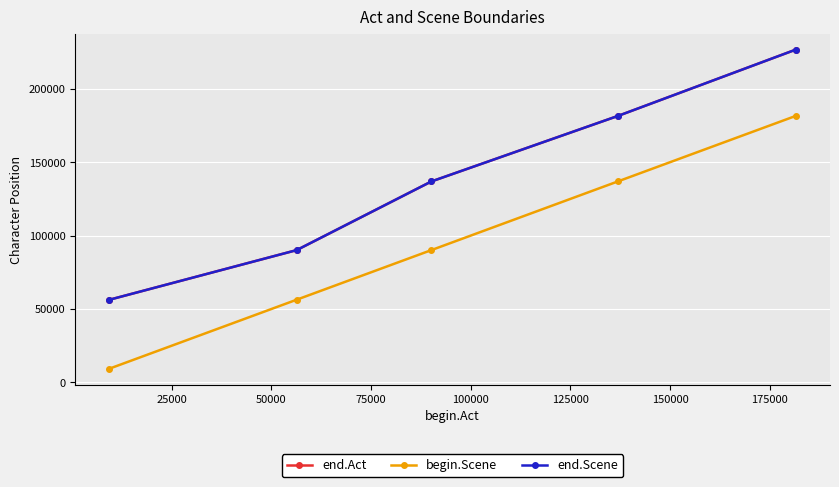

Is this an area chart (filled region under the line)?

No